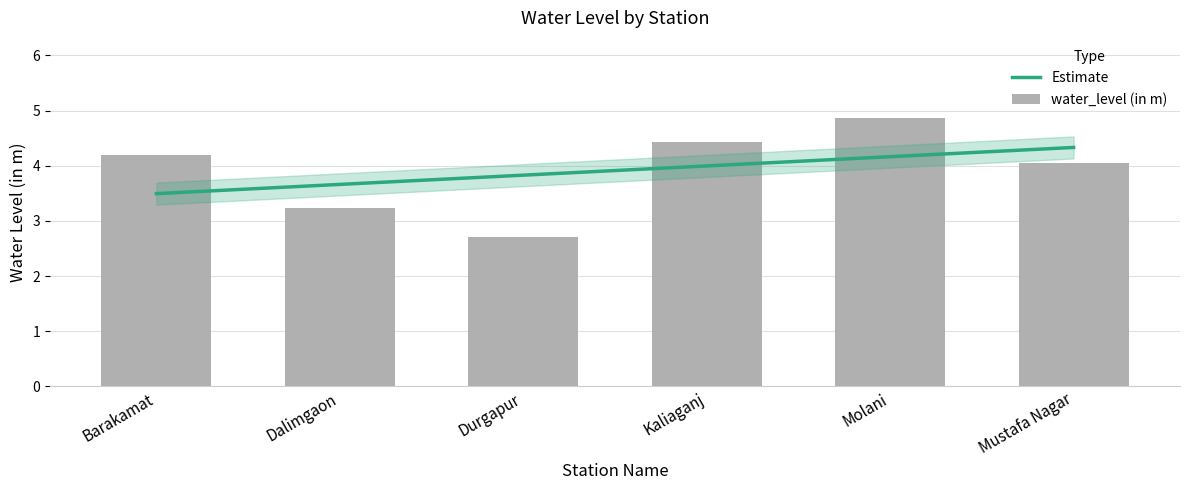

What is the value of the 5th bar from the left?

4.9